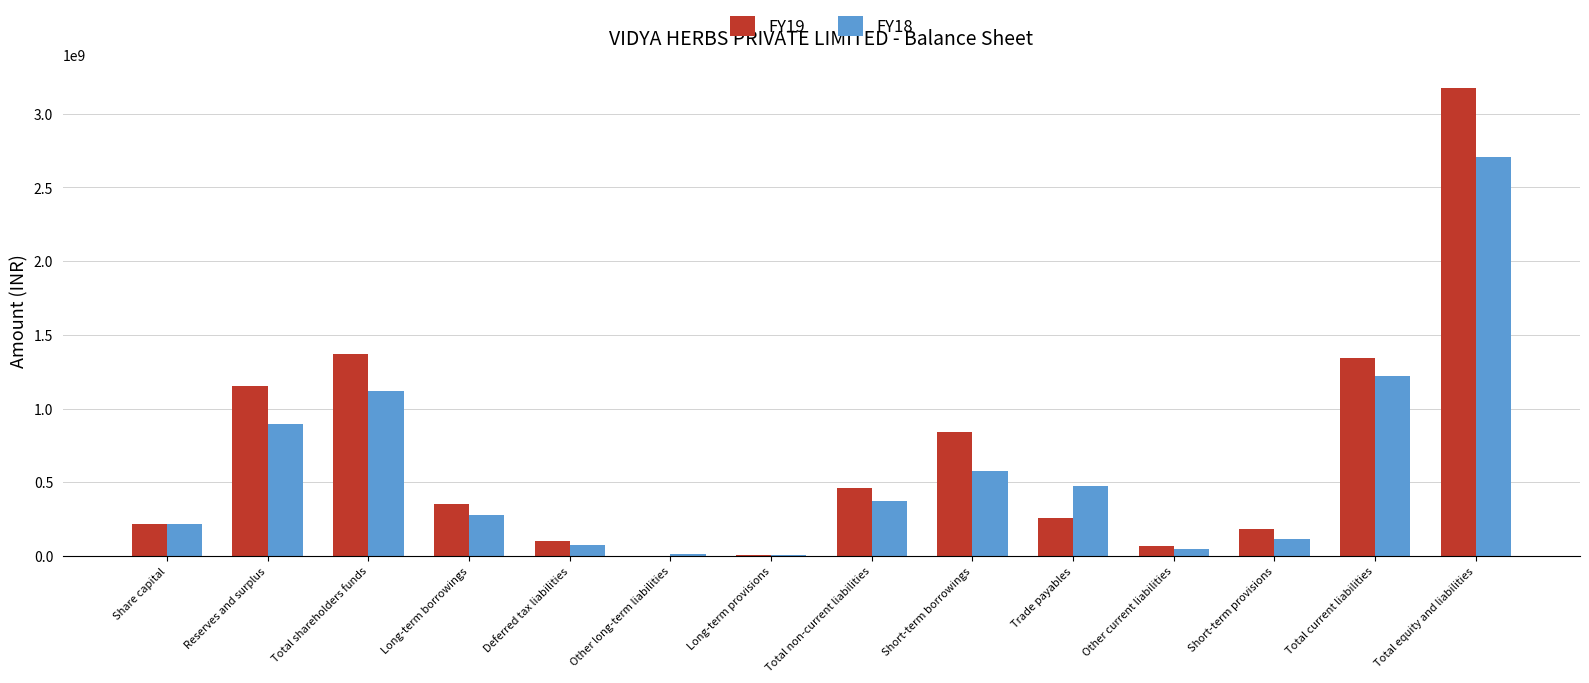

Which category has the highest value across all series?

Total equity and liabilities